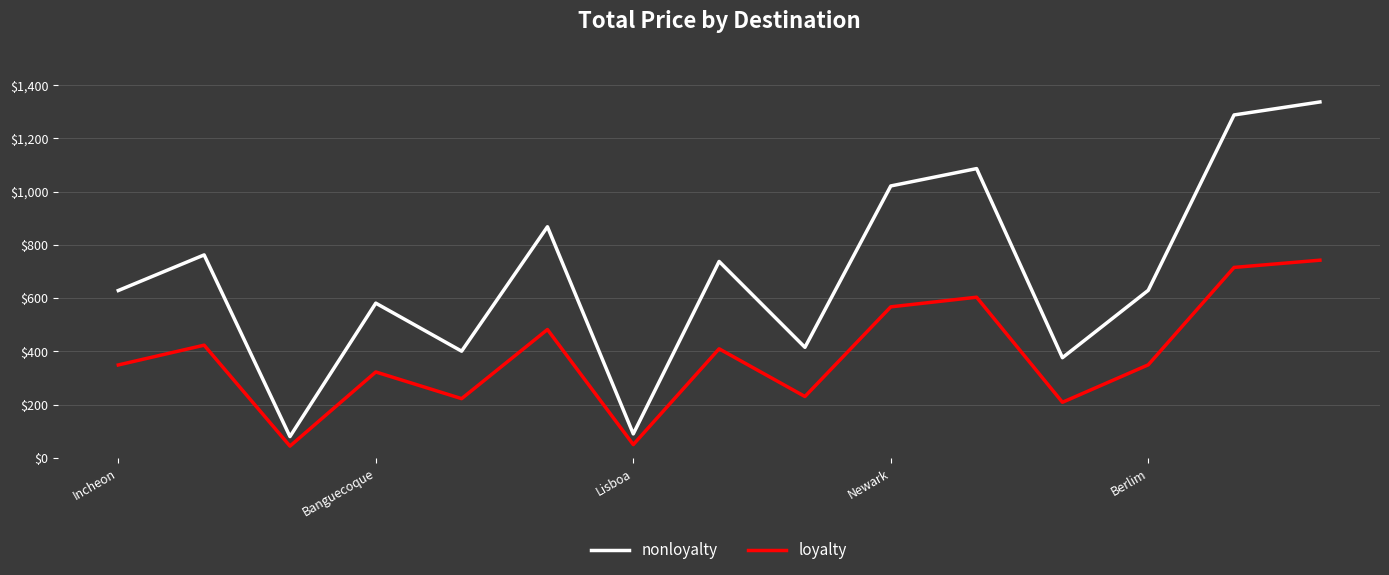

What is the difference between the maximum and minimum values in the loyalty series?

697.8